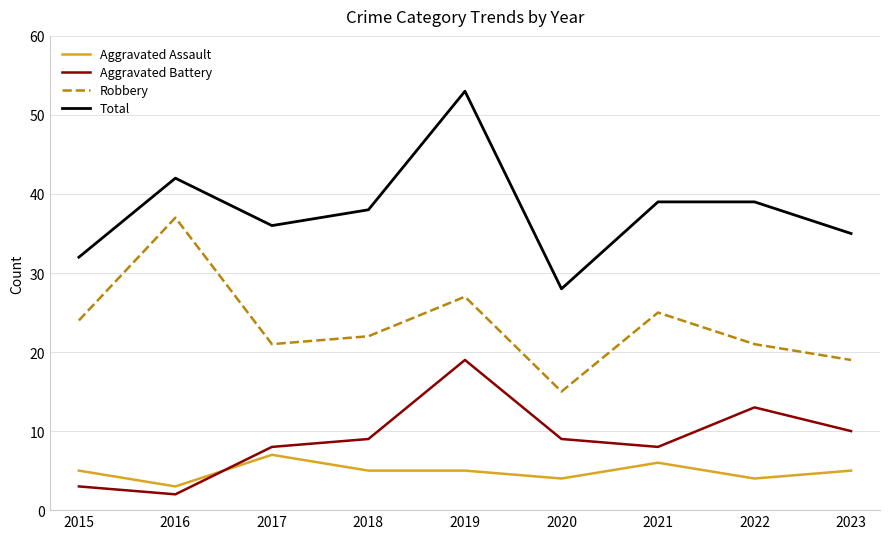

Which series has the largest total across all categories?

Total